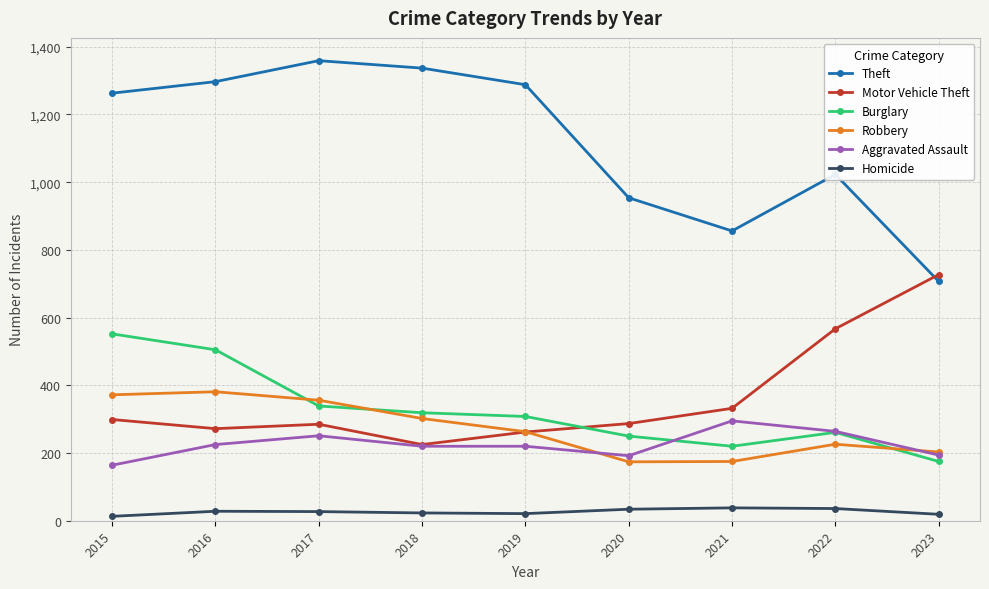

What is the sum of all Motor Vehicle Theft values?

3256